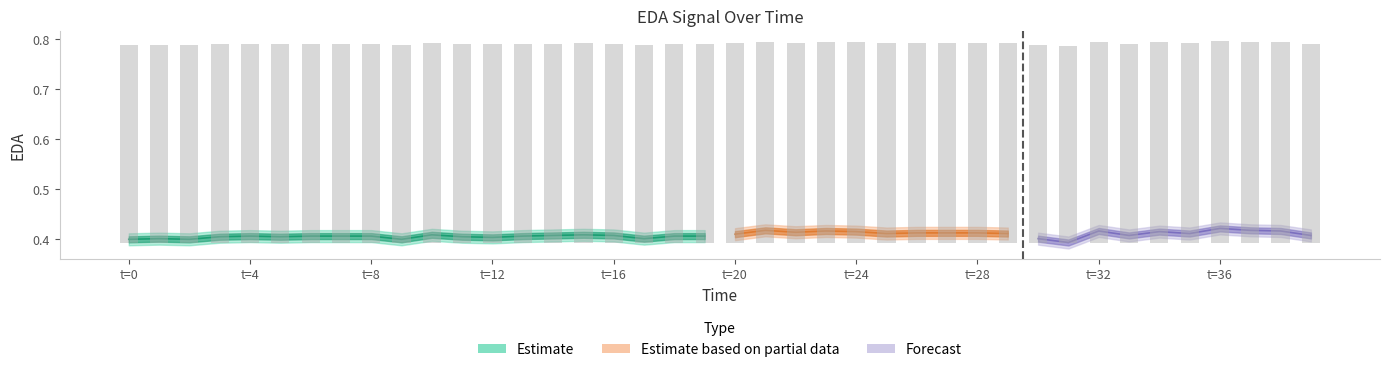

Reading left to right, extract all data points from this chart.

0.4	0.4	0.4	0.4	0.4	0.4	0.4	0.4	0.4	0.4	0.4	0.4	0.4	0.4	0.4	0.4	0.4	0.4	0.4	0.4	0.4	0.4	0.4	0.4	0.4	0.4	0.4	0.4	0.4	0.4	0.4	0.4	0.4	0.4	0.4	0.4	0.4	0.4	0.4	0.4